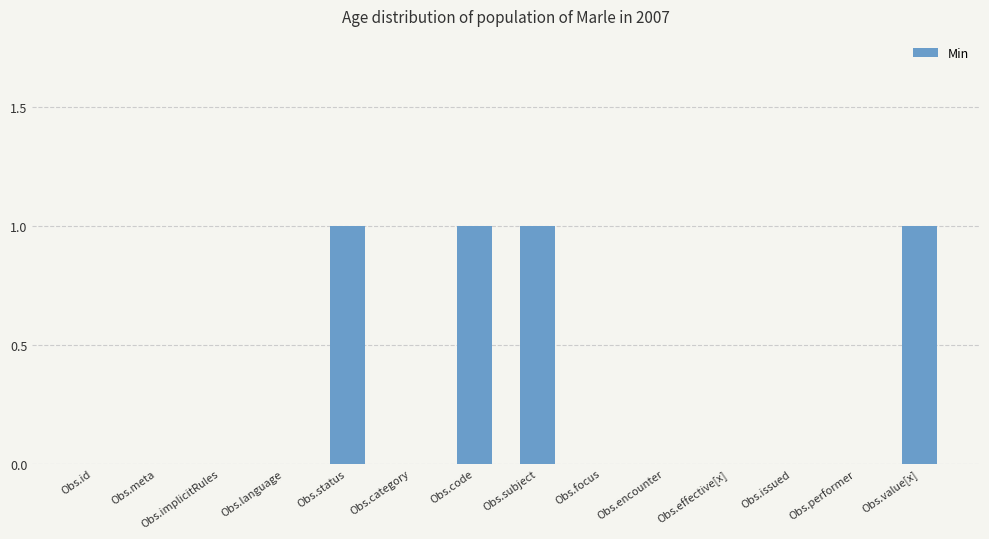

True or false: the data shows -1 at Obs.focus.

False